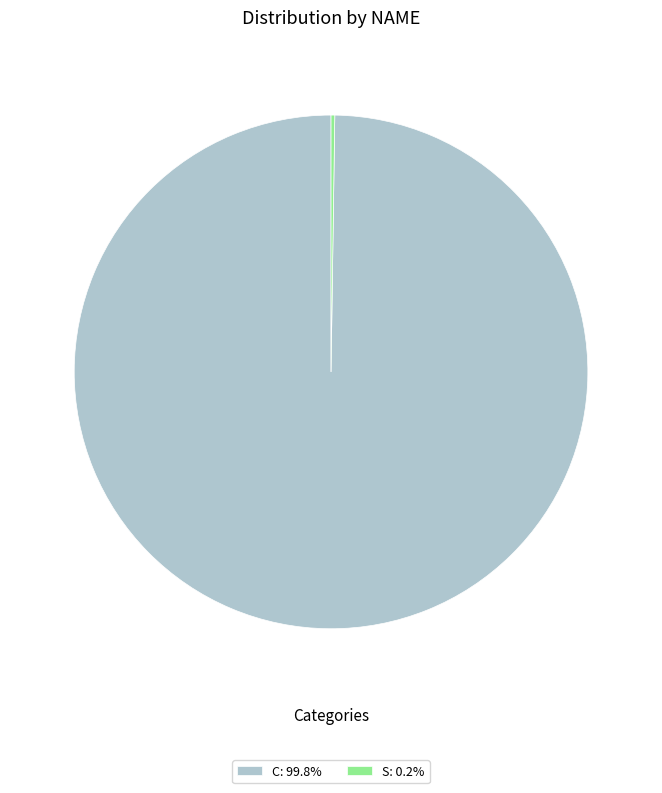

Does any single category account for the majority?

Yes